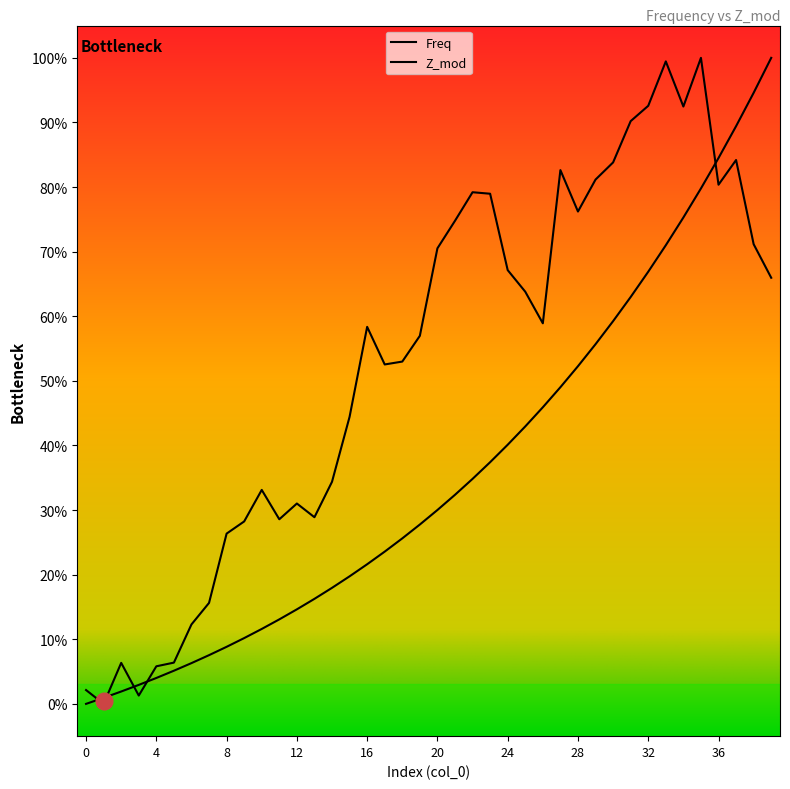

Is the value of Z_mod_scaled at 25 greater than the value of Freq at 34?

No